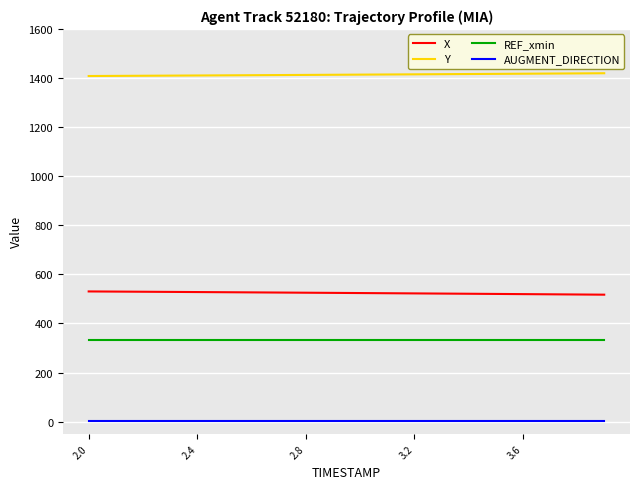

True or false: X and REF_xmin intersect in this chart.

False